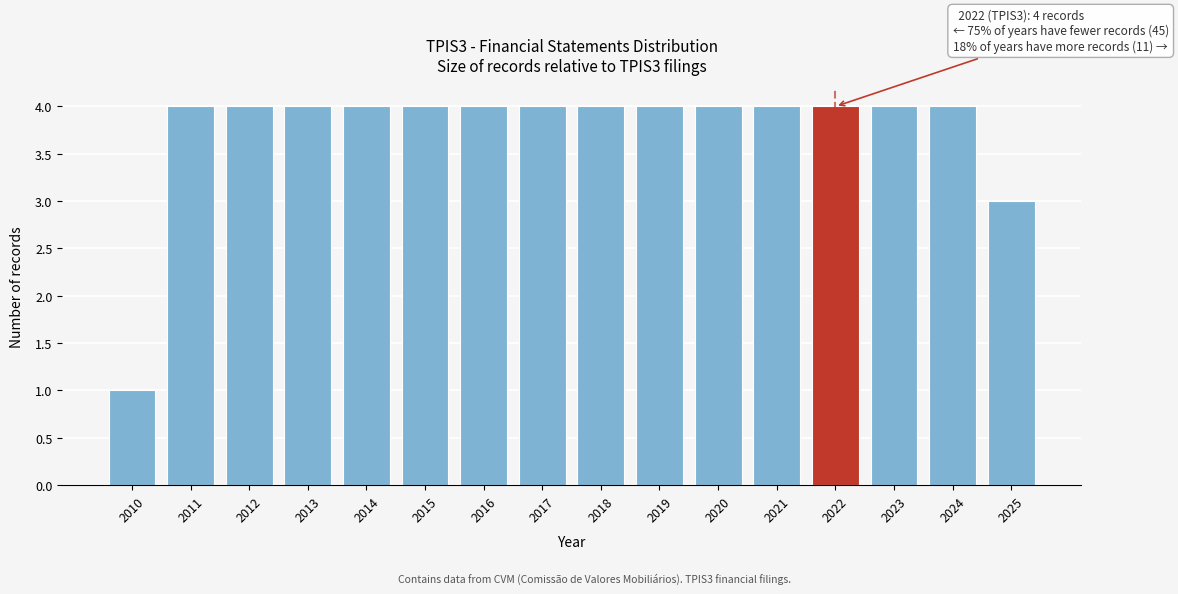

Reading right to left, transcribe all the data shown in this chart.

3	4	4	4	4	4	4	4	4	4	4	4	4	4	4	1